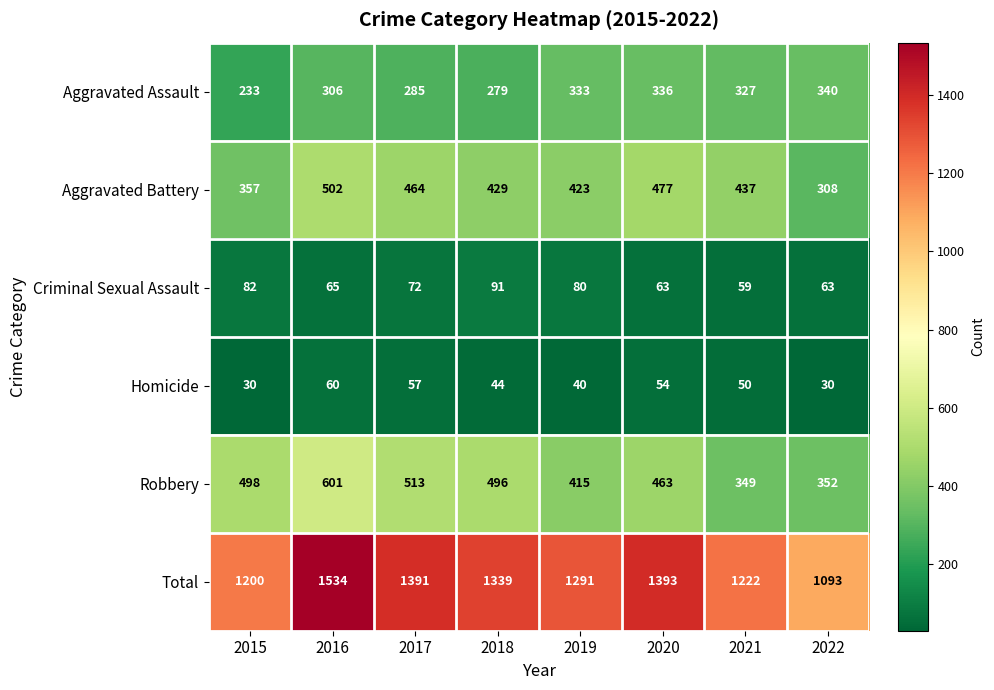

List the series in order of their peak value, highest first.

Total, Robbery, Aggravated Battery, Aggravated Assault, Criminal Sexual Assault, Homicide